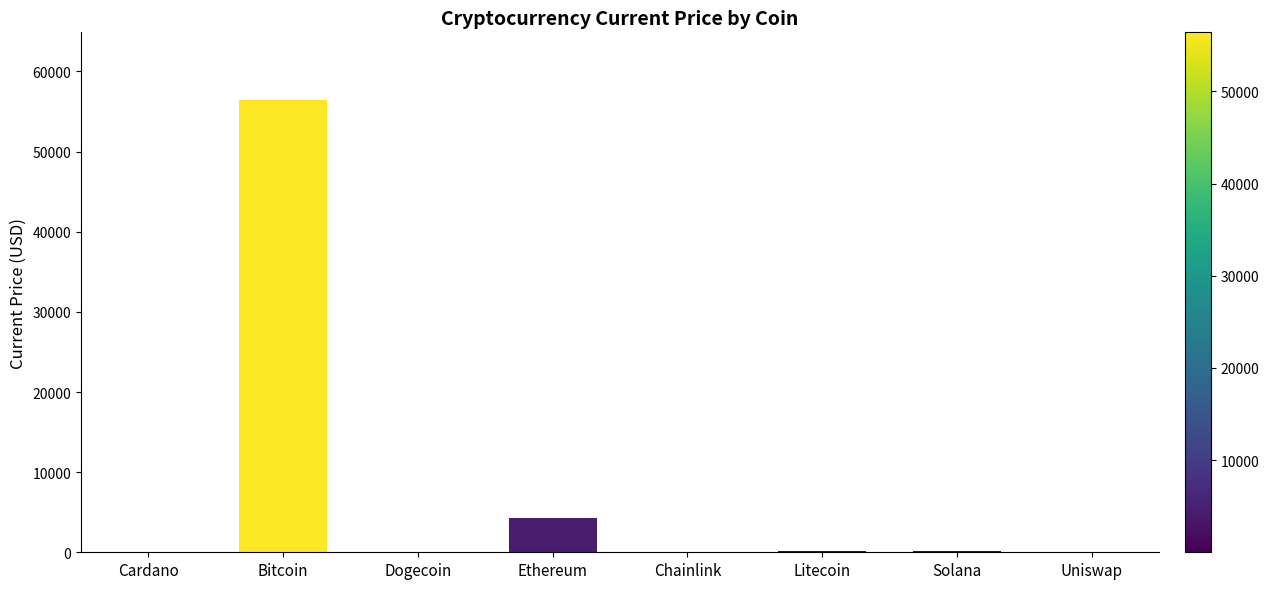

What is the sum of the values at Cardano and Dogecoin?

1.9